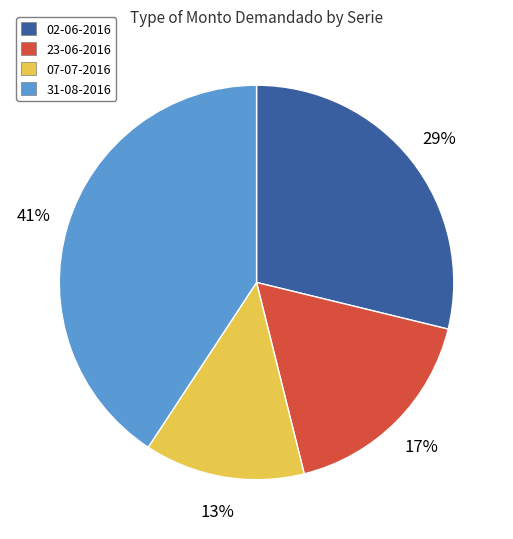

What percentage is the 31-08-2016 slice, to the nearest percent?

41%